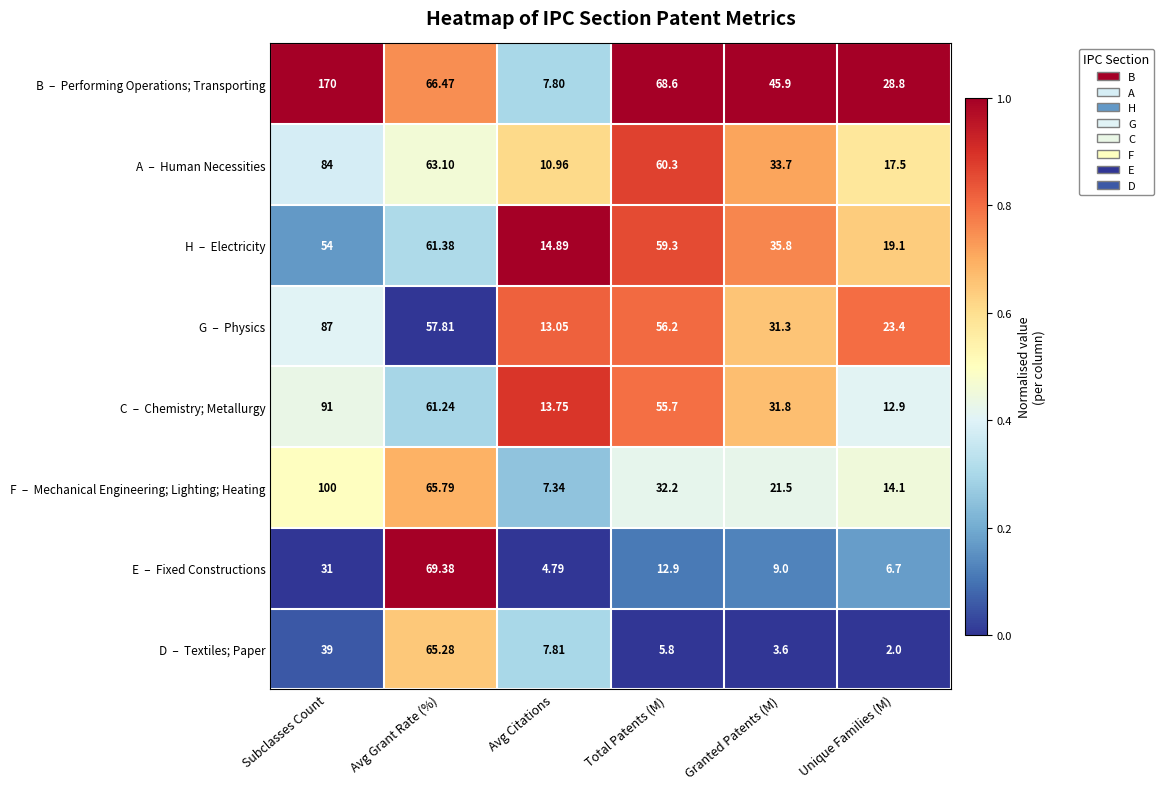

Which category has the highest value across all series?

Subclasses Count